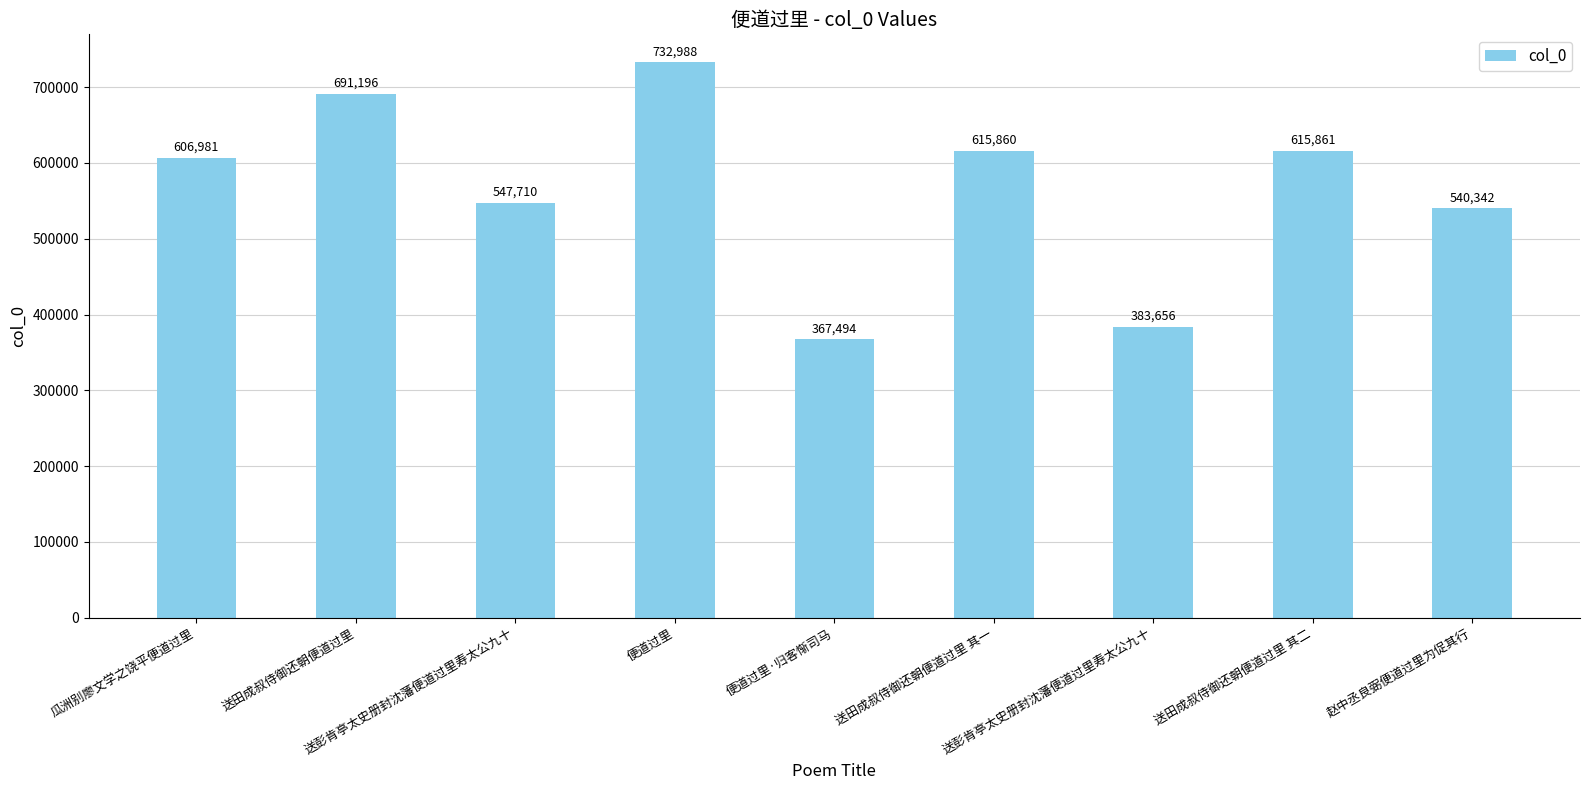

True or false: the data shows 615861 at 送田成叔侍御还朝便道过里 其二.

True